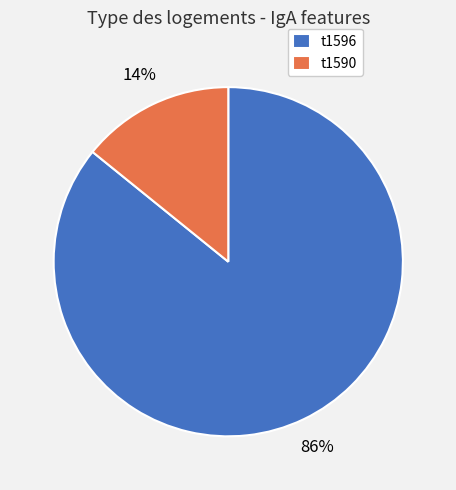

Is it true that t1596 is 71% of the pie?

False